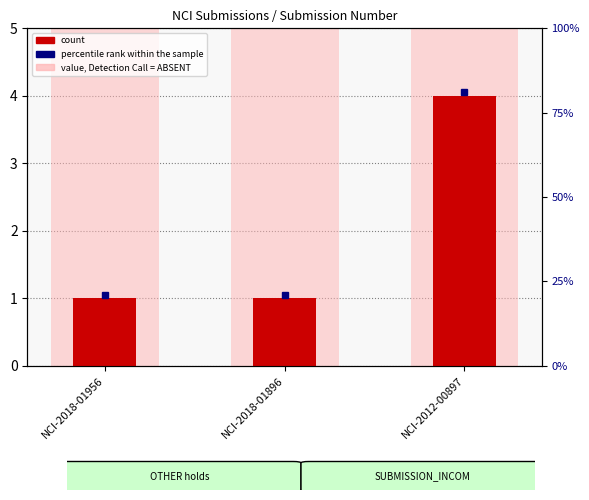

Are the bars horizontal?

No